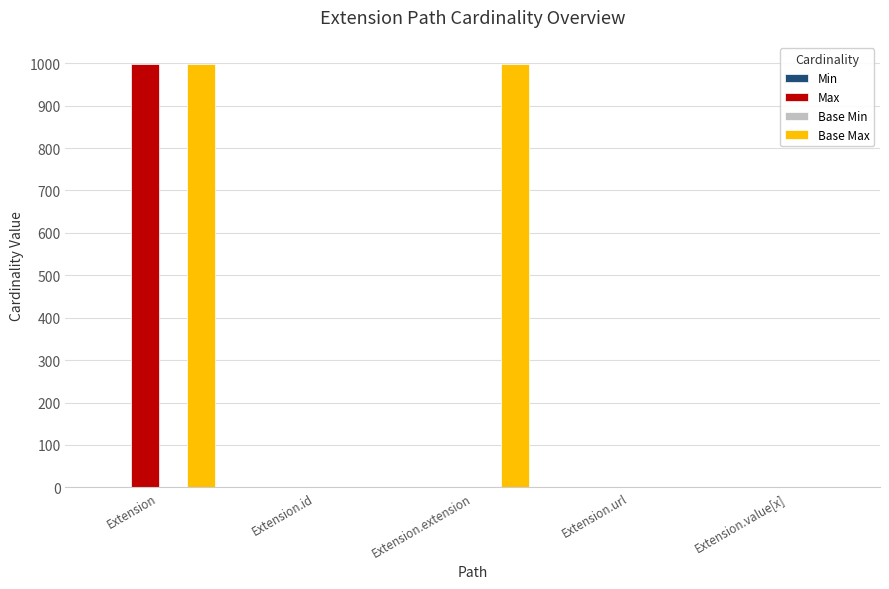

Which category has the highest value in the Max series?

Extension